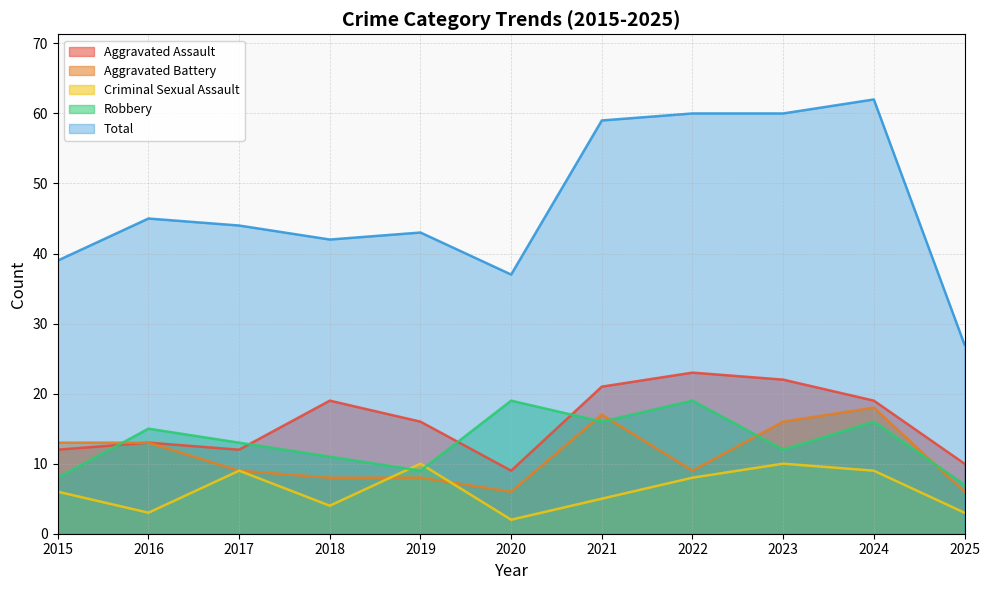

Between 2016 and 2019, which is larger?

2019